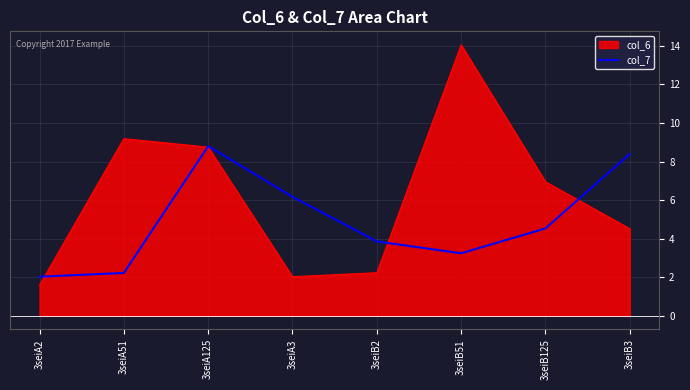

The value of col_6 at 3seiB125 is 11.5. True or false?

False